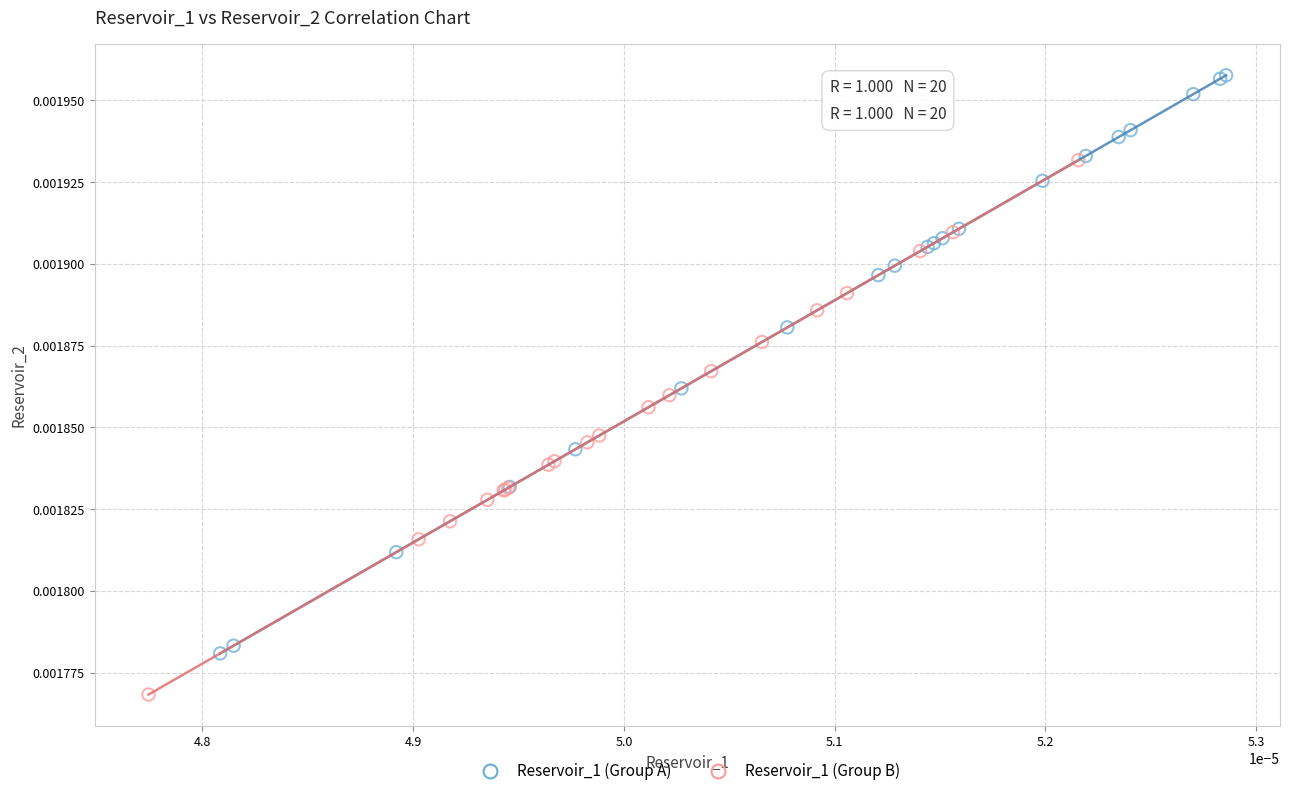

Which series contains the lowest Y value?

Reservoir_1 (Group B)